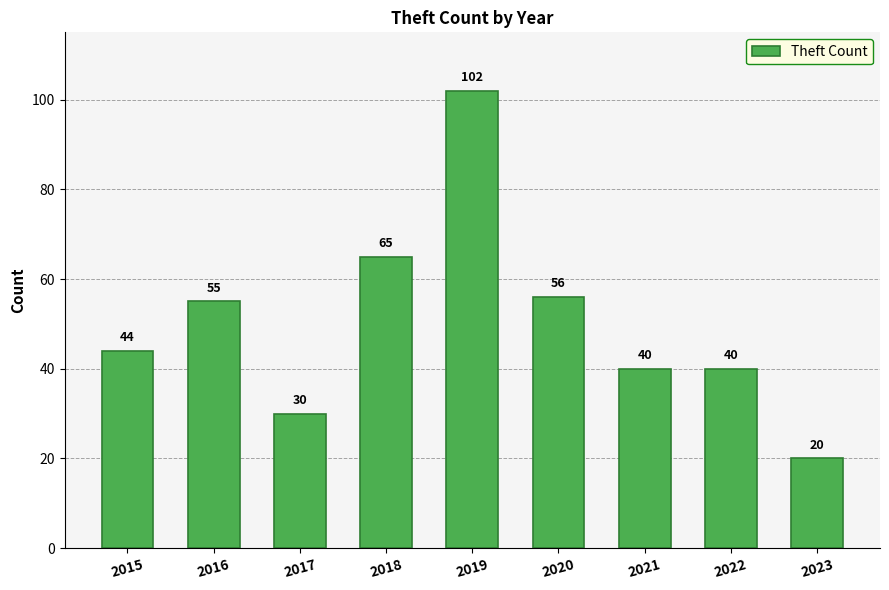

Reading right to left, extract all data points from this chart.

2023=20	2022=40	2021=40	2020=56	2019=102	2018=65	2017=30	2016=55	2015=44